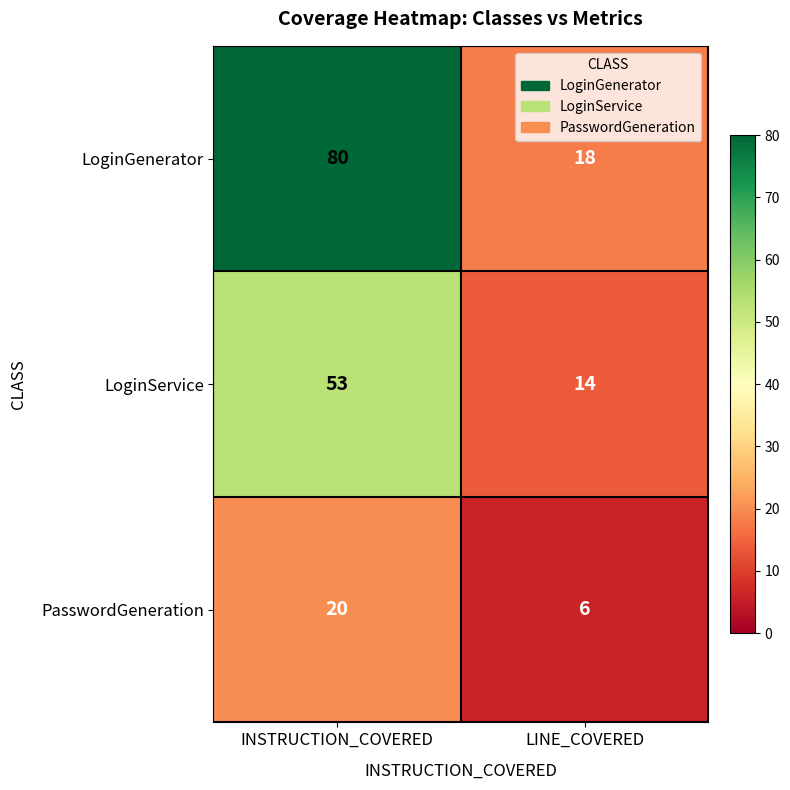

Which series has the widest spread of values?

LoginGenerator